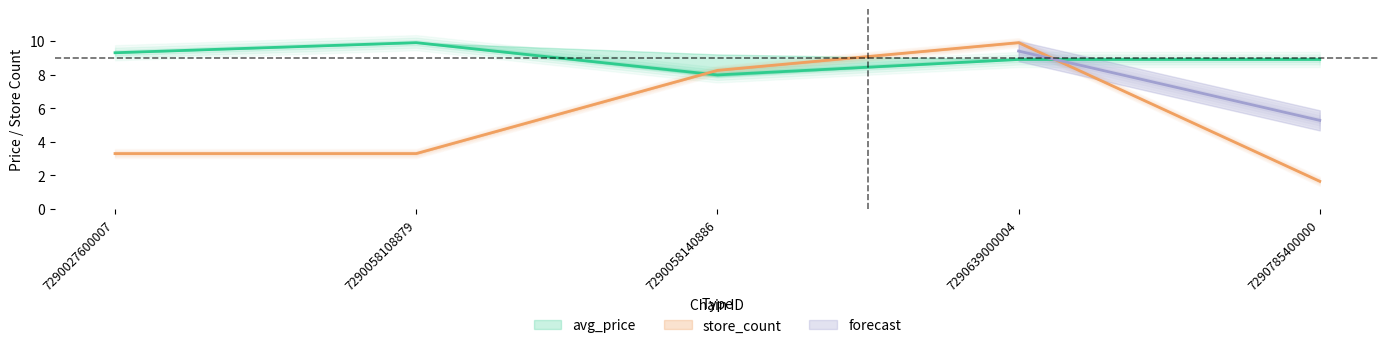

Which category has the highest value in the store_count series?

7290639000004